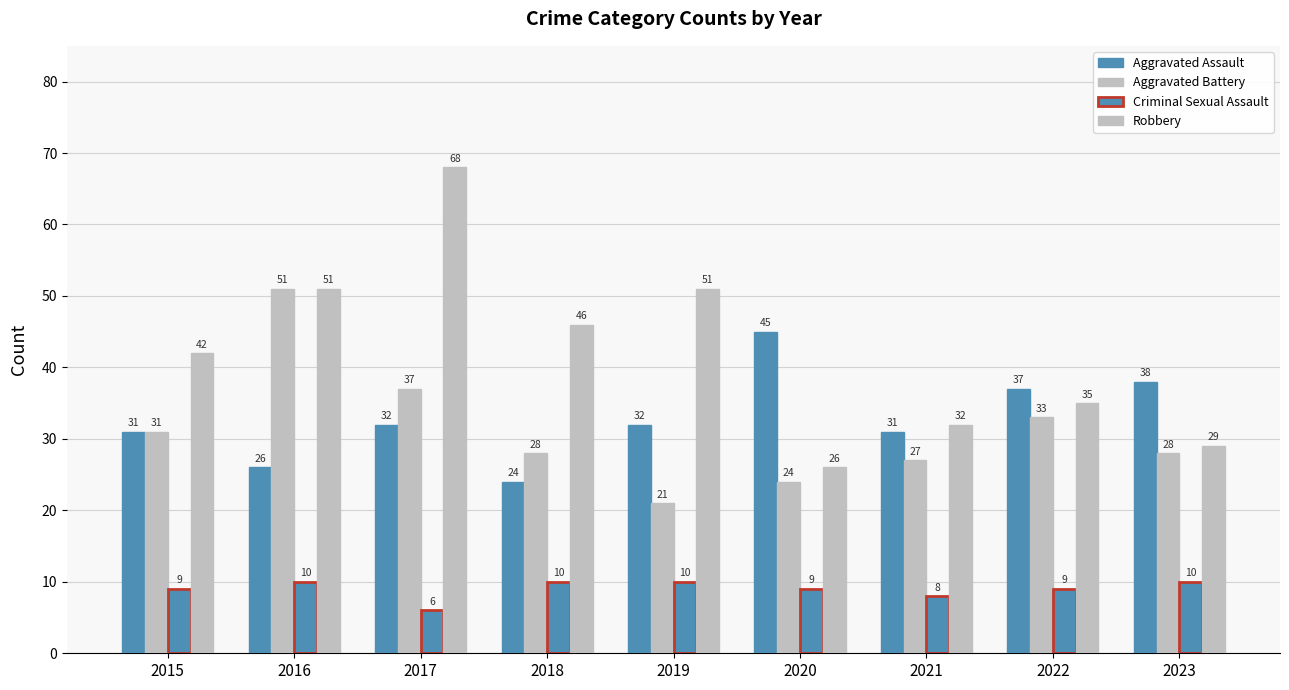

Between 2017 and 2020, which is larger?

2020